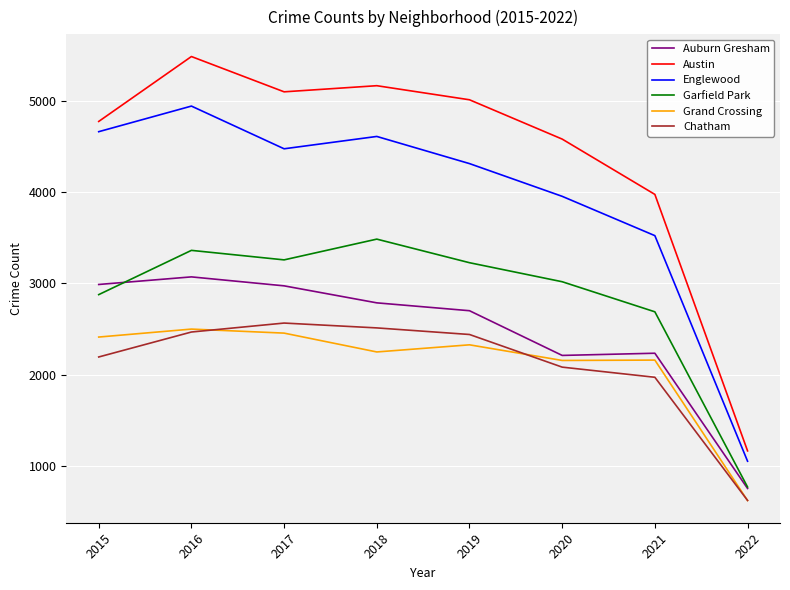

Which category has the highest value across all series?

2016